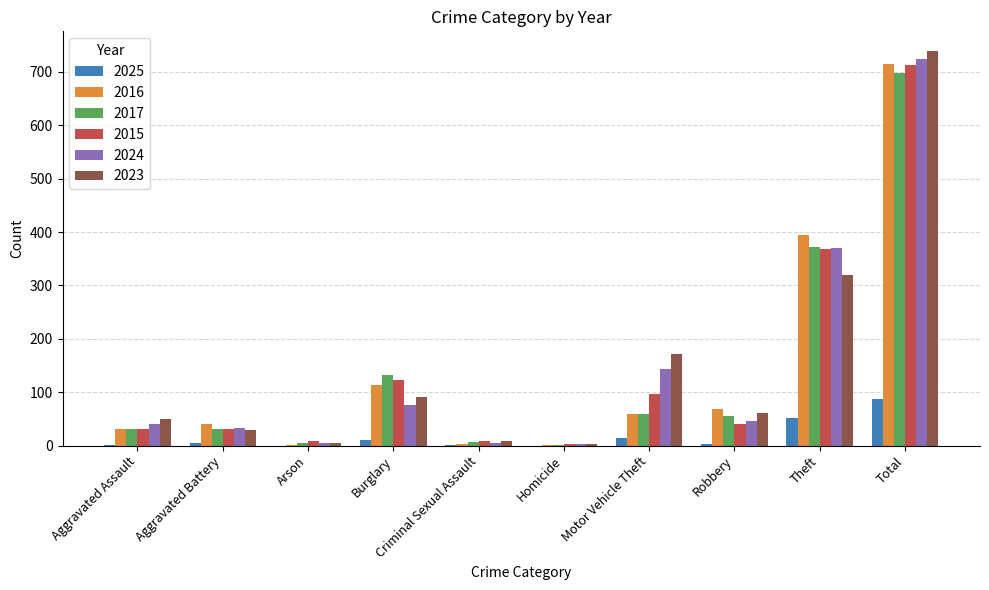

Which series has the largest range (max minus min)?

2023